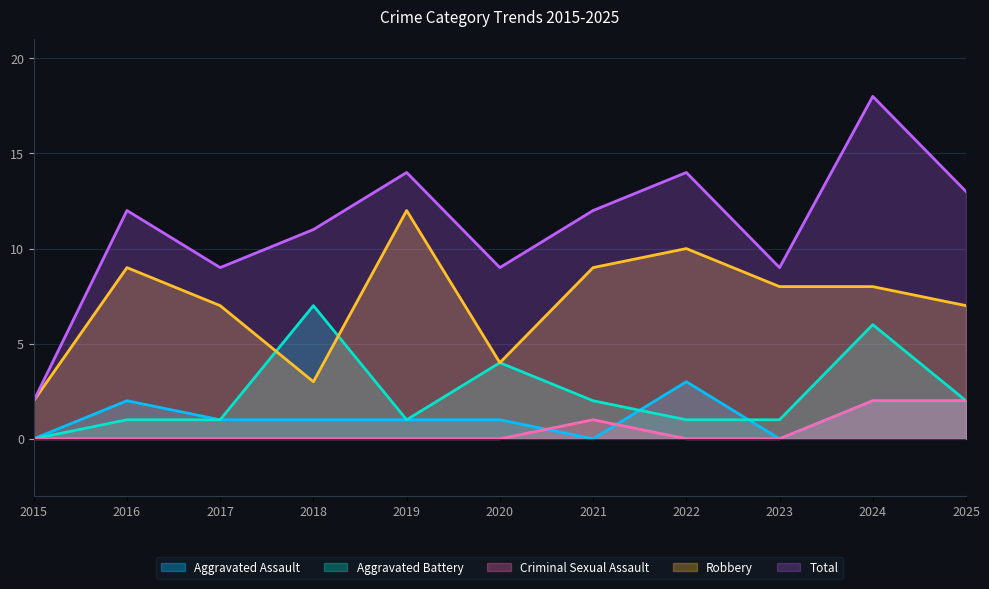

Count the number of categories in the chart.

11